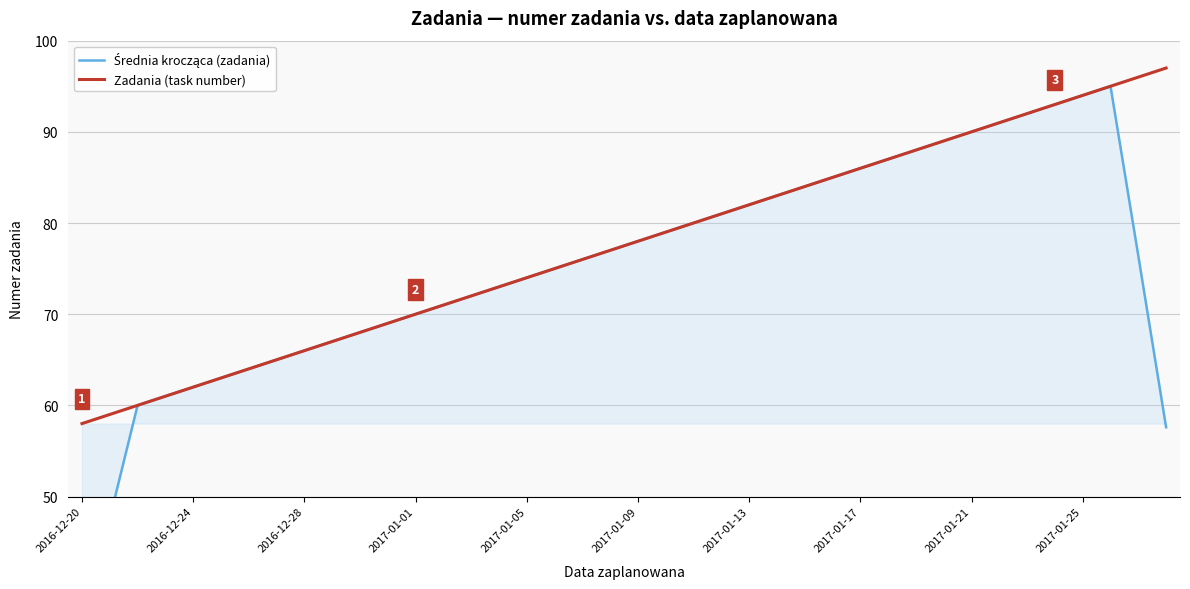

What is the lowest value of the Zadania (task number) series?

58